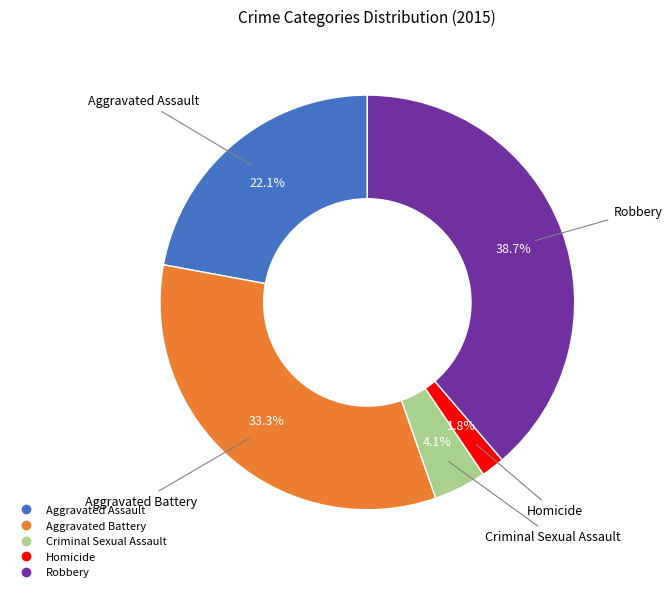

Is there any slice that represents more than half of the pie?

No